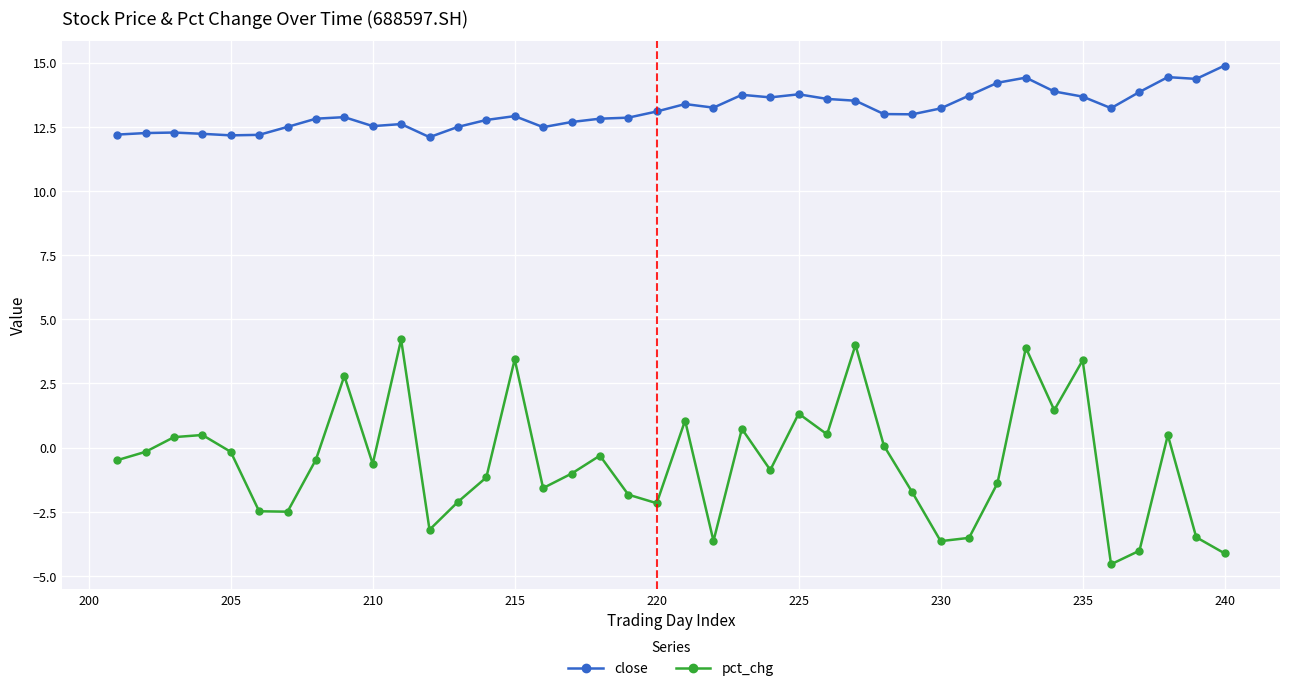

How many lines are shown in the chart?

2